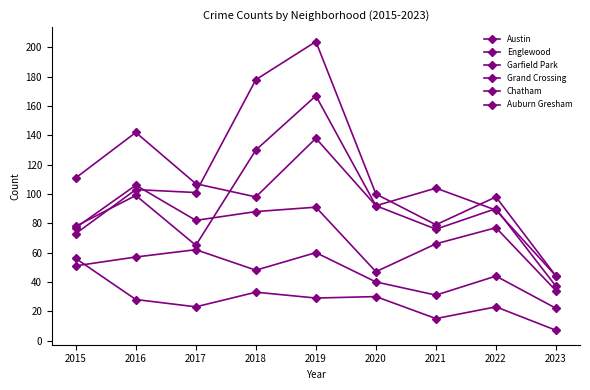

What is the value of the Englewood point at the 9th from the left?

37